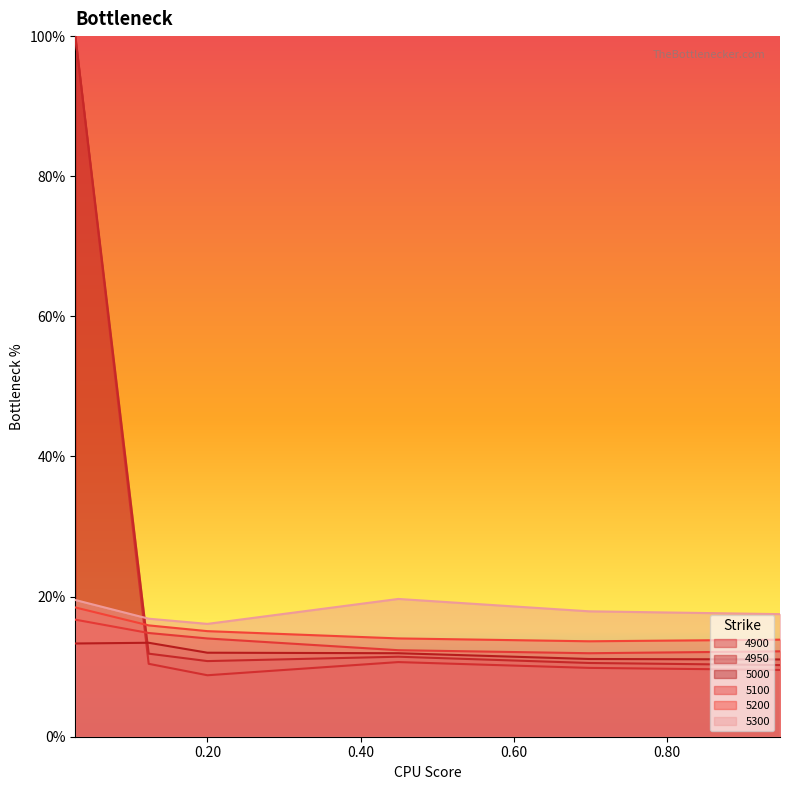

True or false: 5200 and 5300 cross at least once.

False